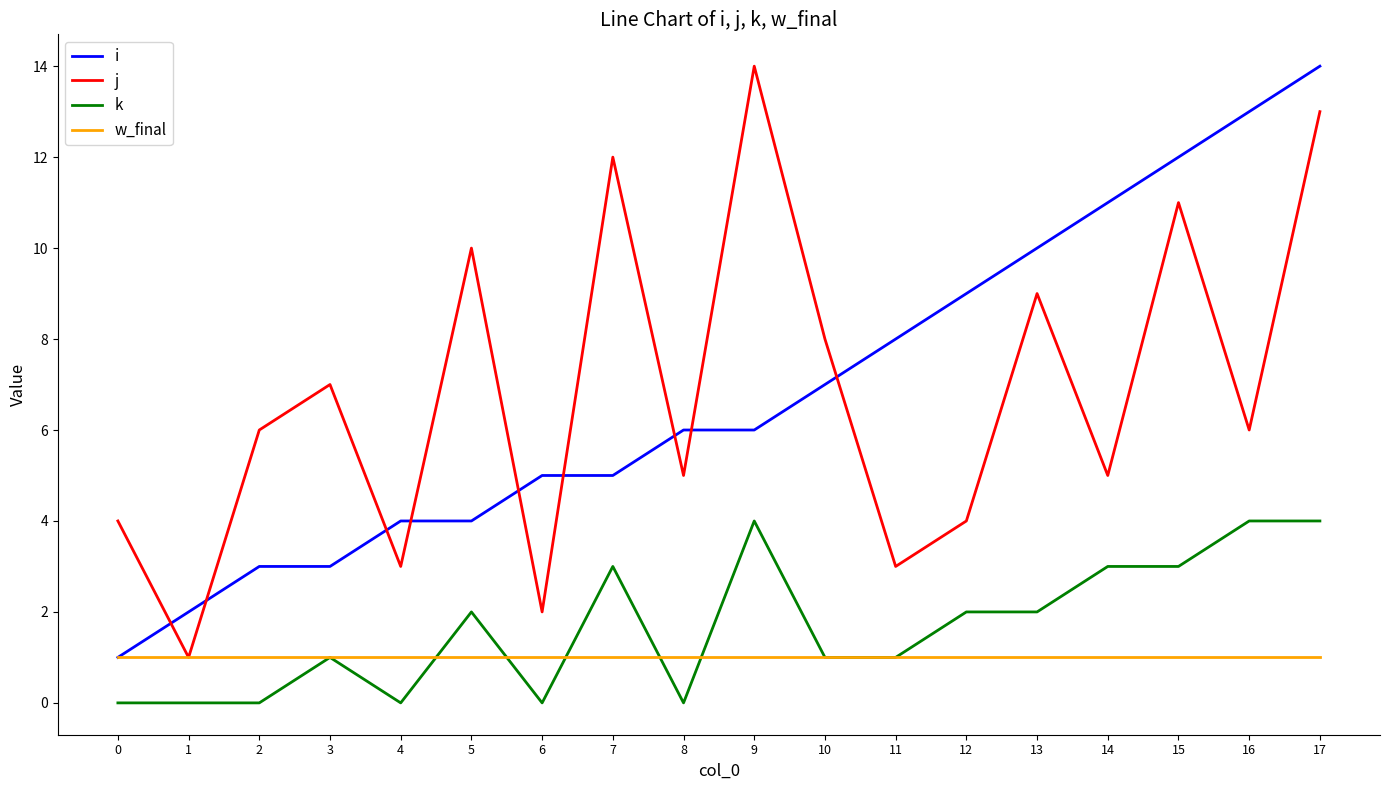

The i series shows 5 at 6. True or false?

True